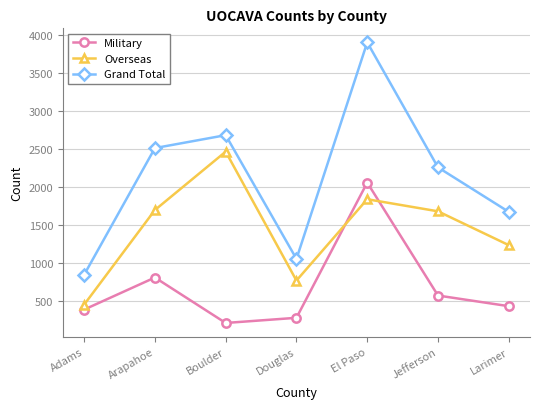

What is the sum of all Grand Total values?

14969